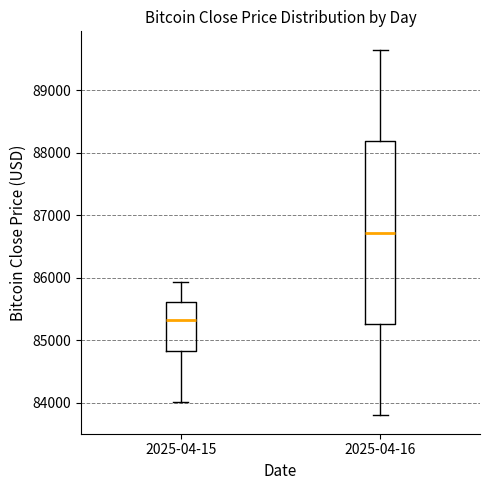

Where does the upper whisker of the box for 2025-04-15 end on the y-axis? The values are not printed on the chart, so give them approximately, as read against the axis.

85900